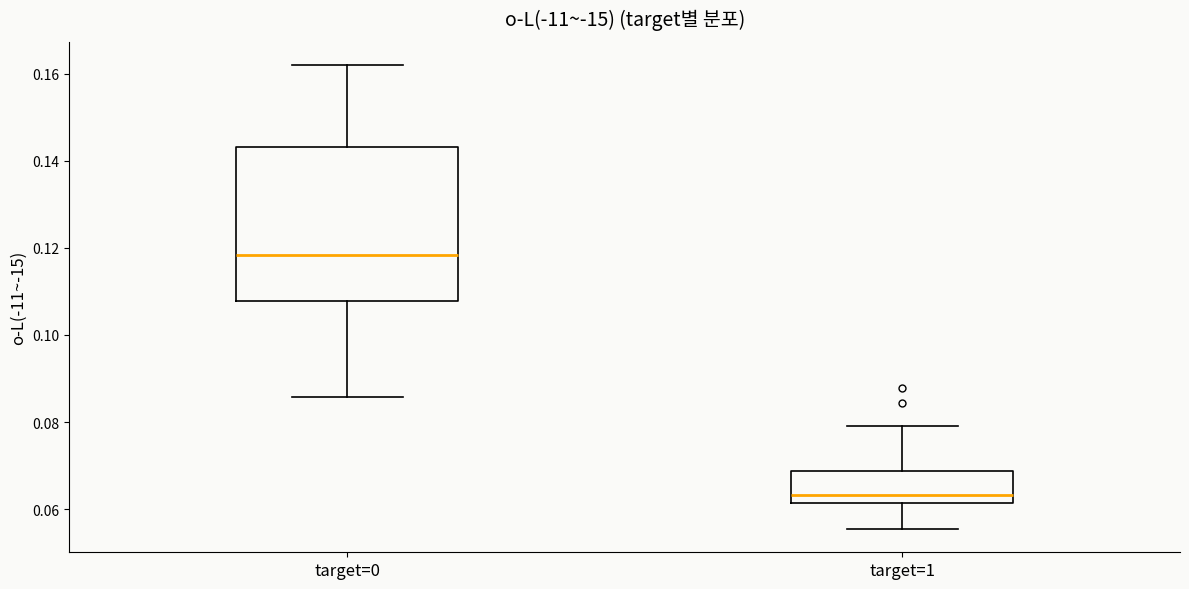

Reading left to right, read every box against the y-axis: the position of its median line, the range the box covers, and the ends of its whiskers. The values are not printed on the chart, so give them approximately, as read against the axis.

target=0: median 0.118, box 0.108 to 0.144, whiskers 0.086 to 0.162
target=1: median 0.064, box 0.062 to 0.068, whiskers 0.056 to 0.080